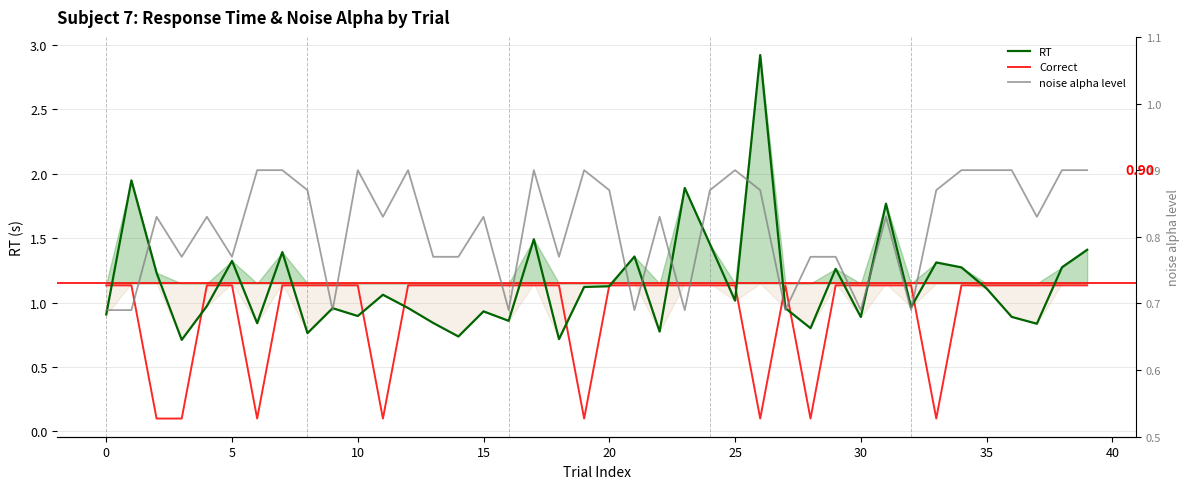

What is the total value across all series at 24?

3.5